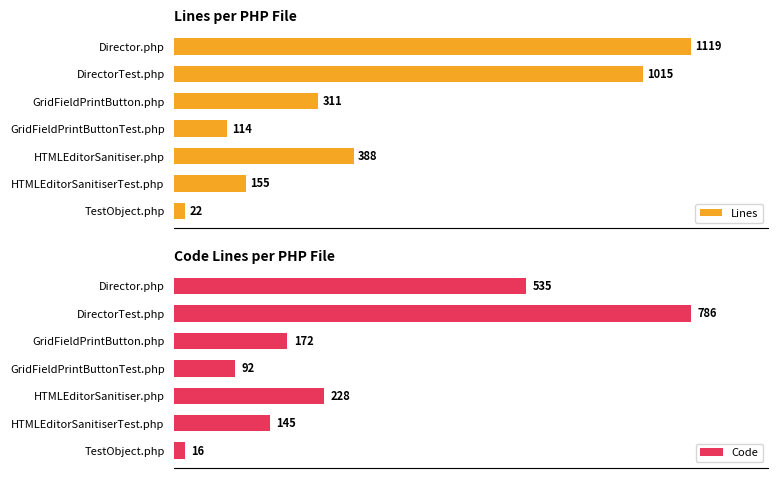

Which category has the lowest value in the Lines series?

TestObject.php